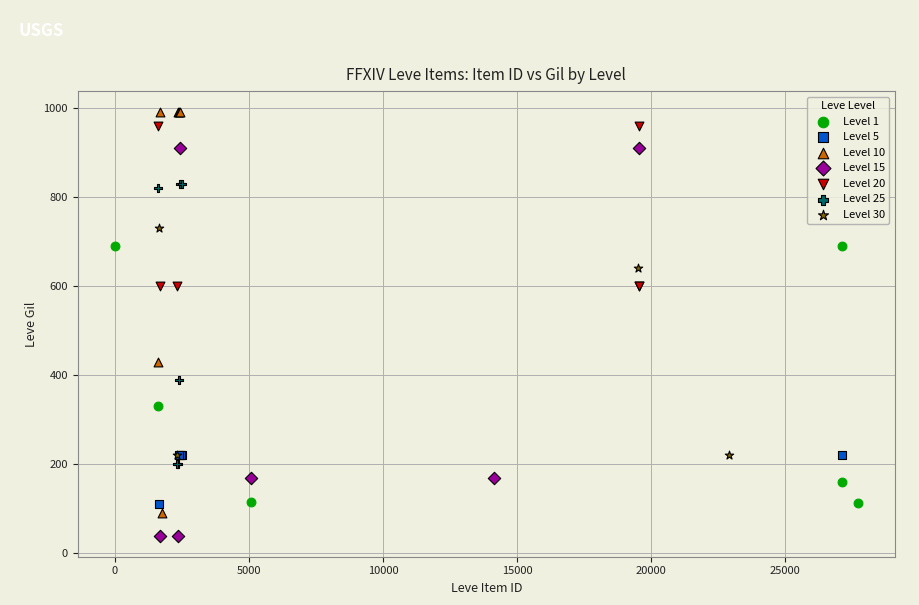

Which series contains the lowest Y value?

Level 15